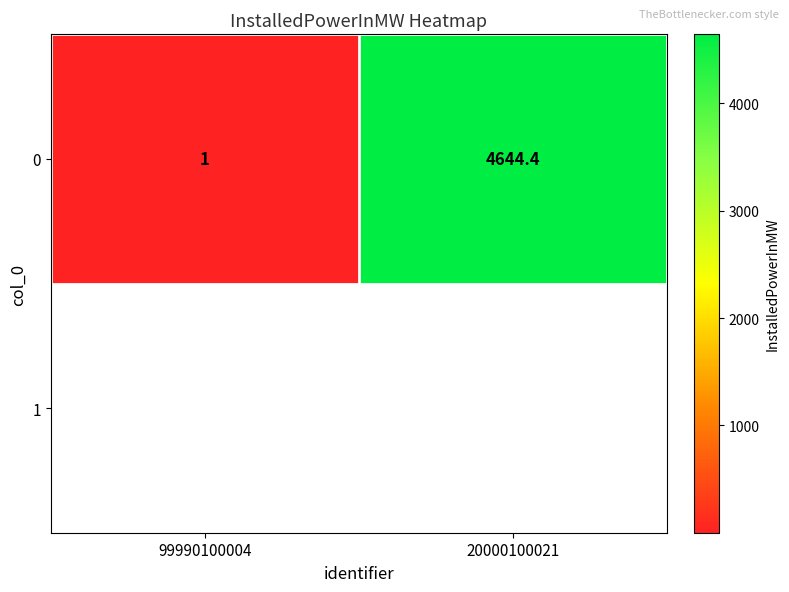

Is it true that the value at 20000100021 is 6420.2?

False